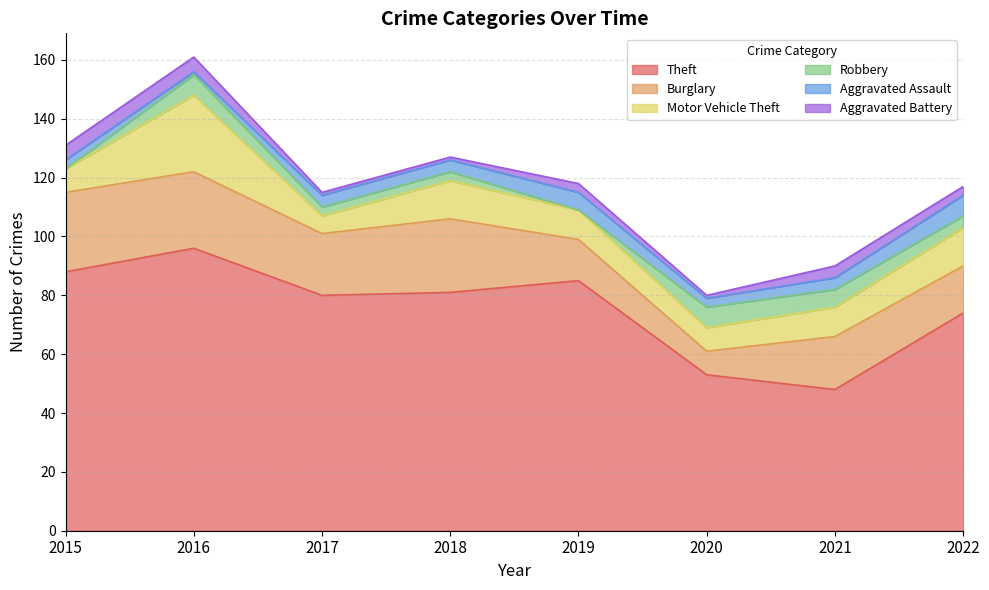

What is the sum of all Burglary values?

155